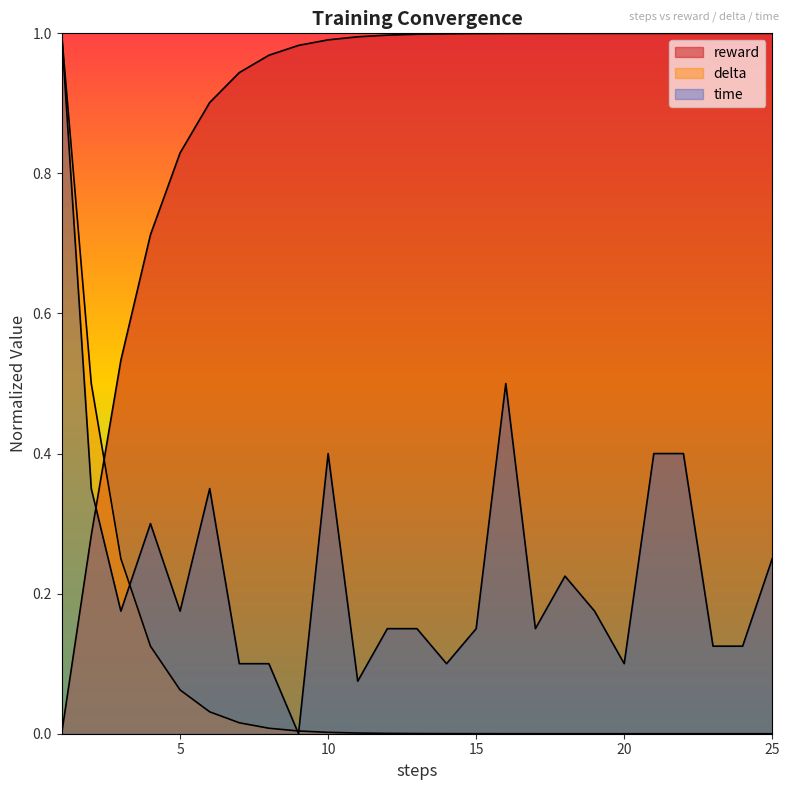

What is the approximate value of reward at 18?

1.0